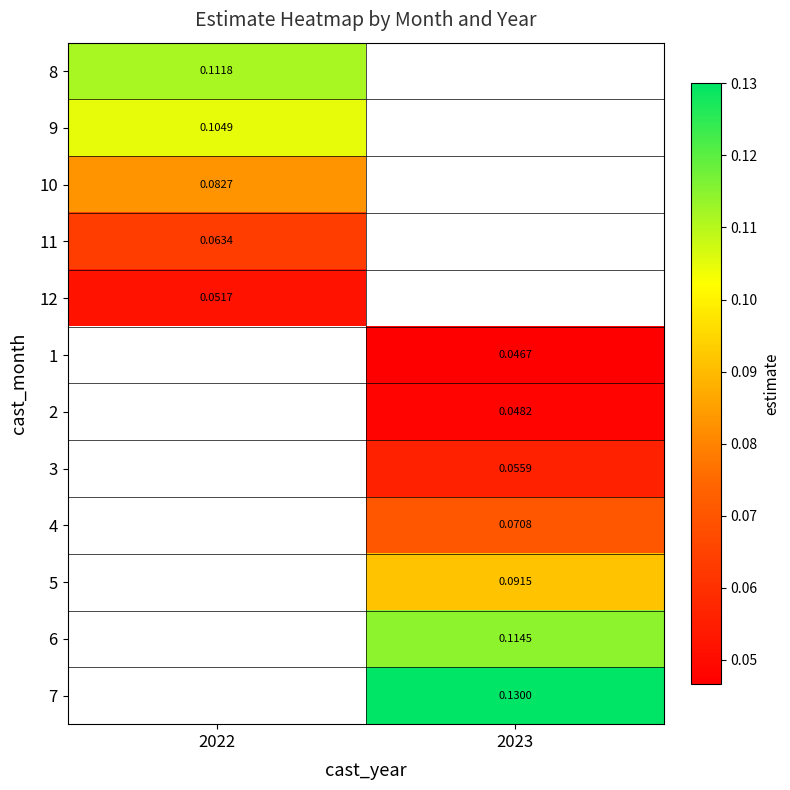

What is the difference between the highest and lowest values at 2022?

0.1